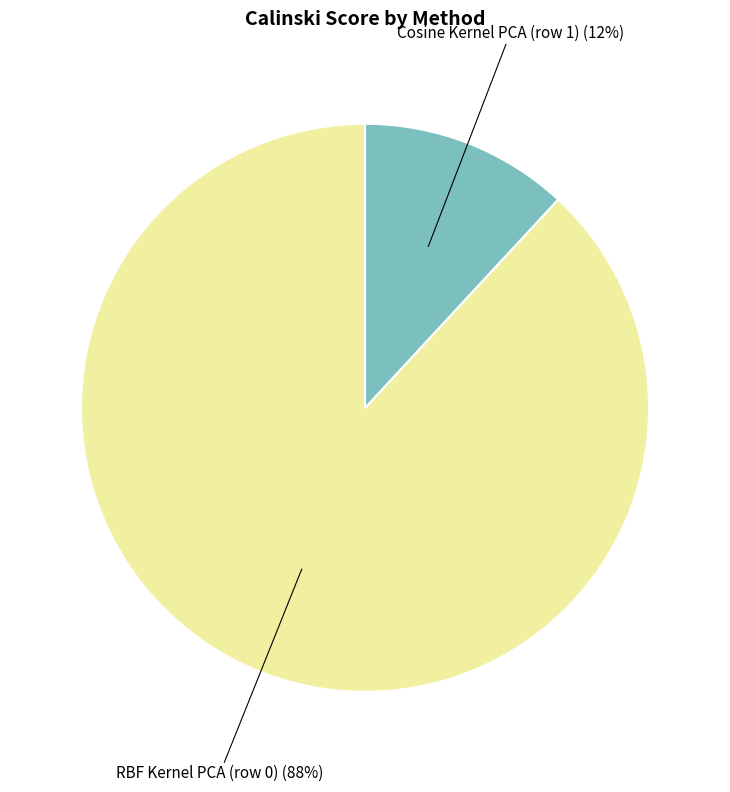

To the nearest percent, what is the difference between the largest and smallest slice percentages?

76%